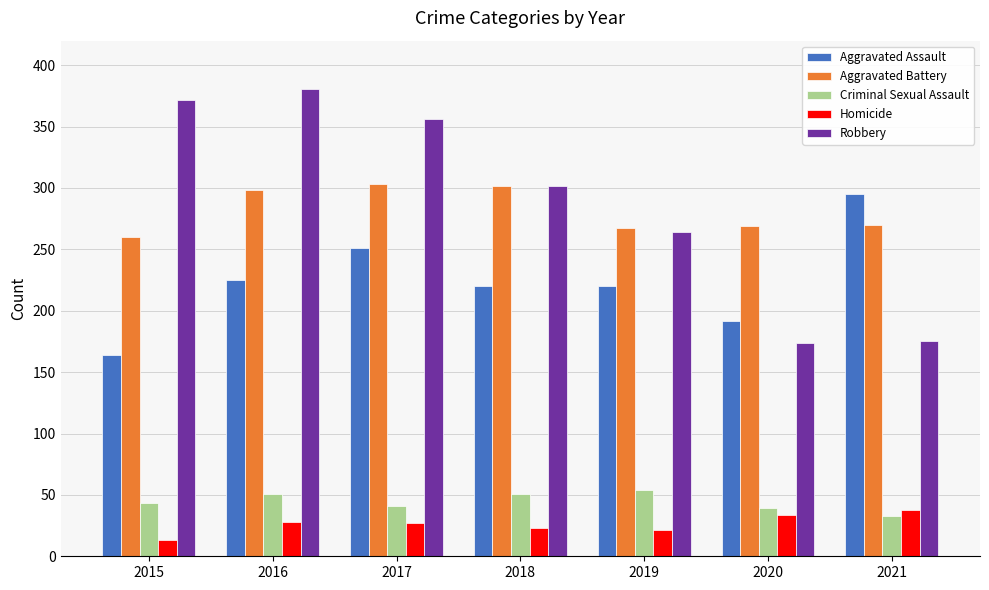

True or false: Criminal Sexual Assault has a value of 20 at 2015.

False